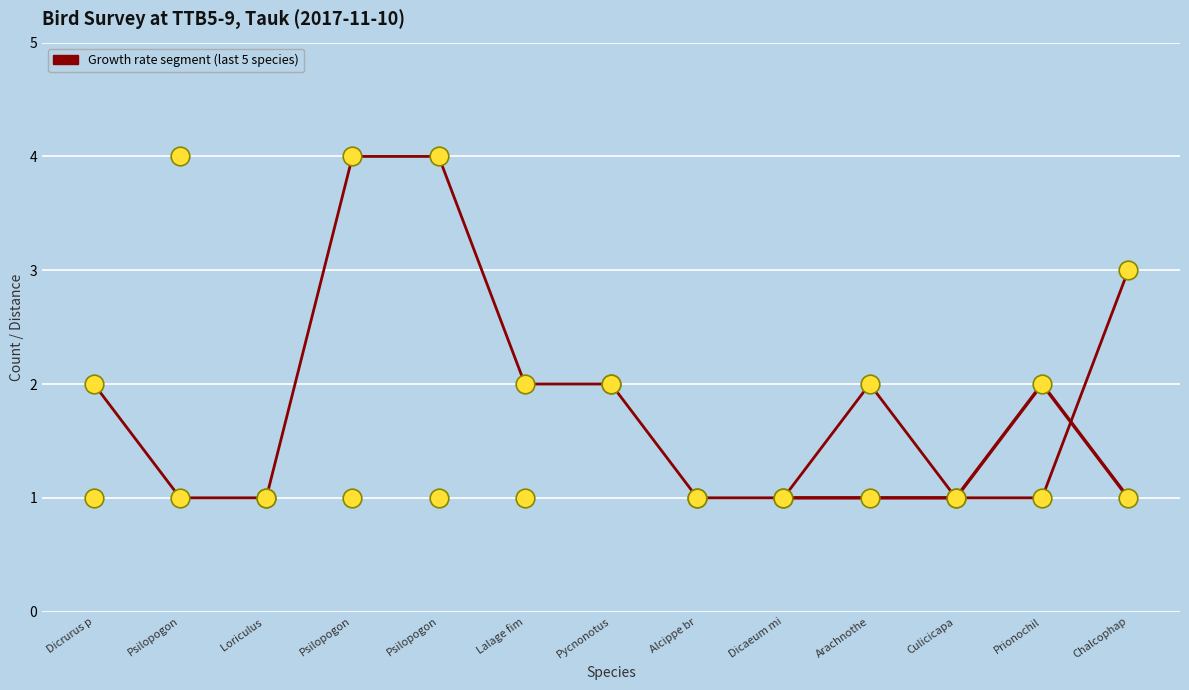

Which series contains the lowest Y value?

distance